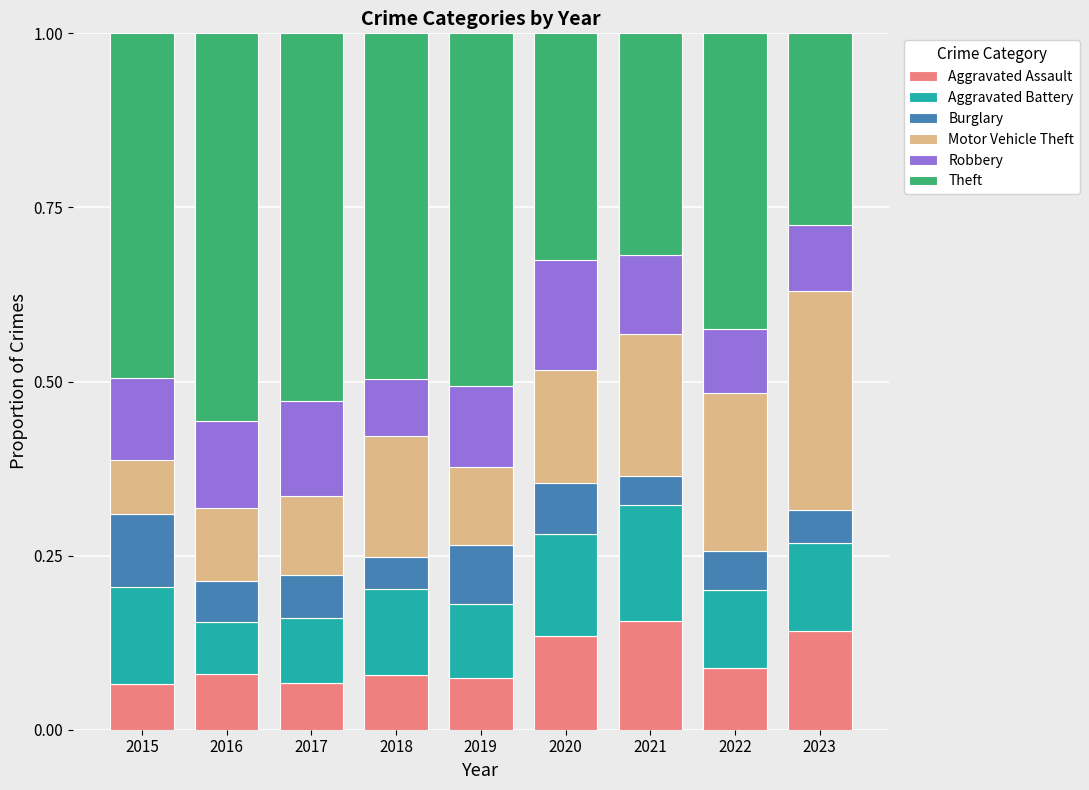

What is the total value across all series at 2020?

1.0